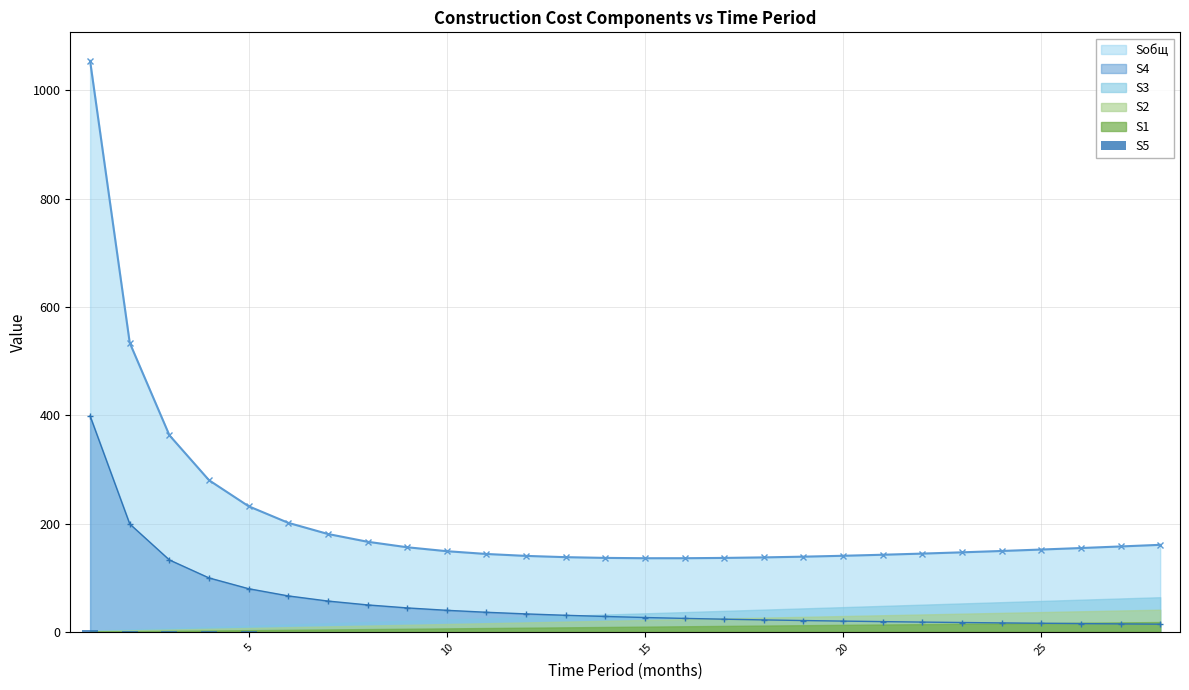

True or false: S4 and Sобщ intersect in this chart.

False